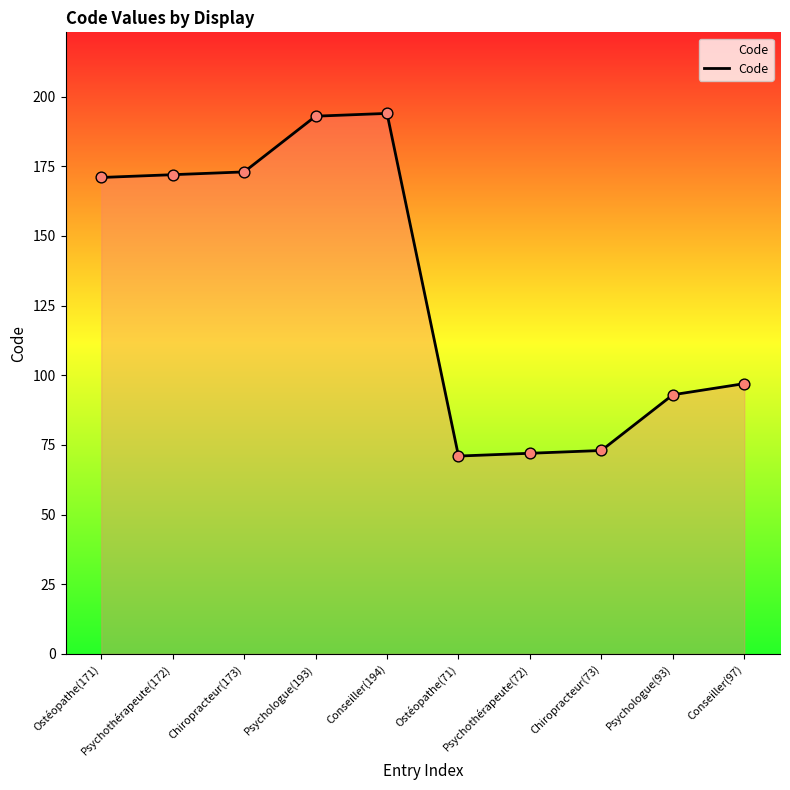

What is the change in value from Chiropracteur(173) to Psychologue(93)?

-80